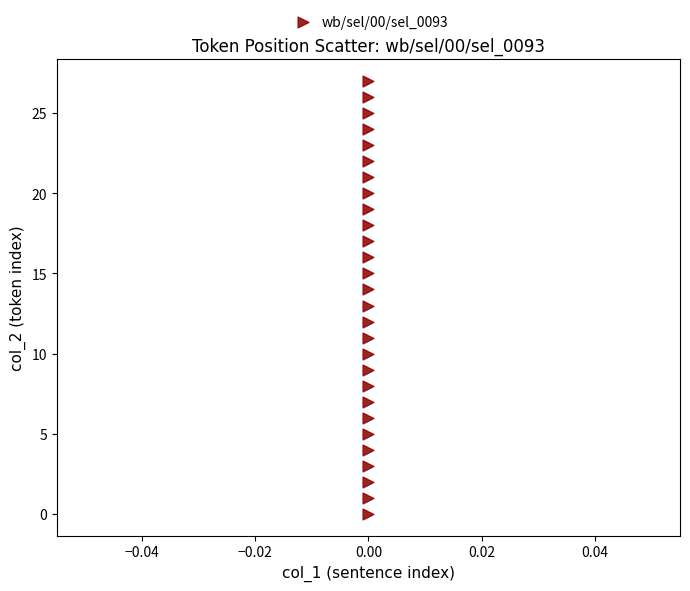

What is the range of Y values (max minus min)?

27